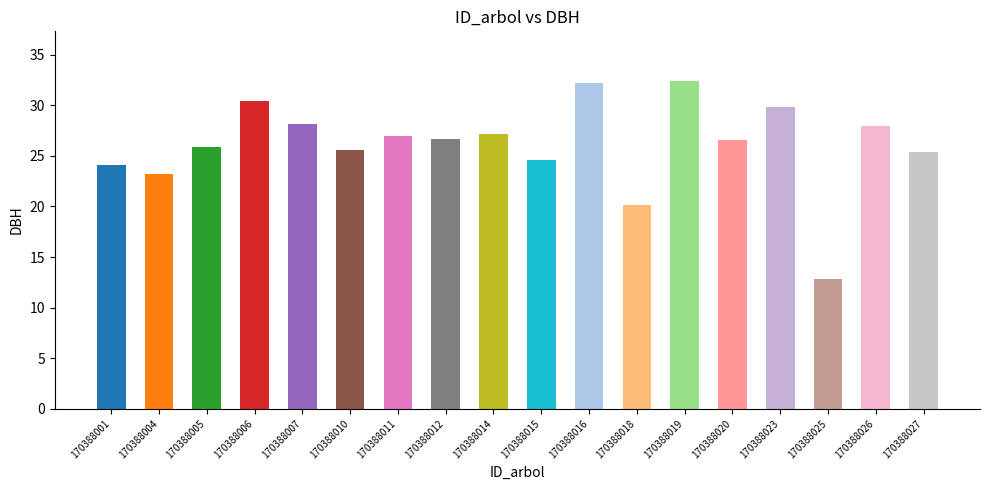

Which label corresponds to the smallest value in the chart?

170388025